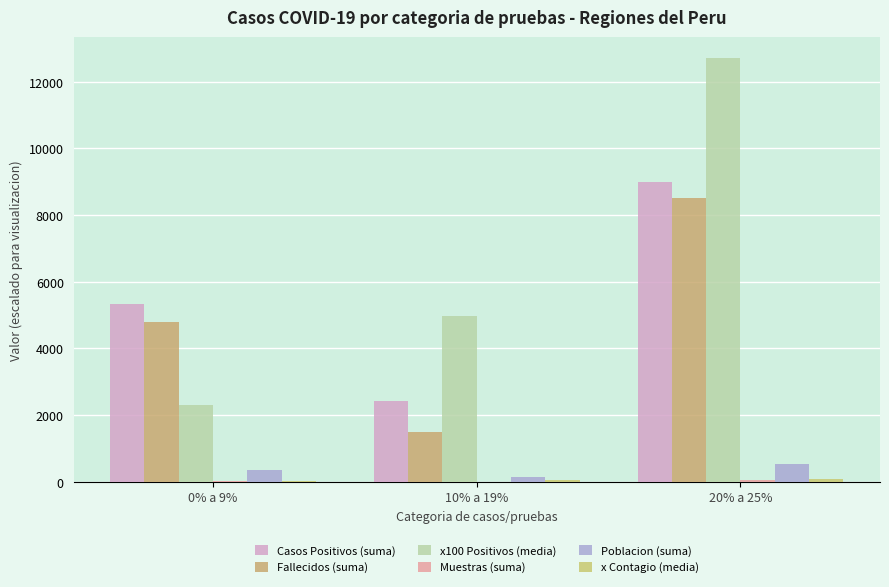

Count the number of data series in this chart.

6